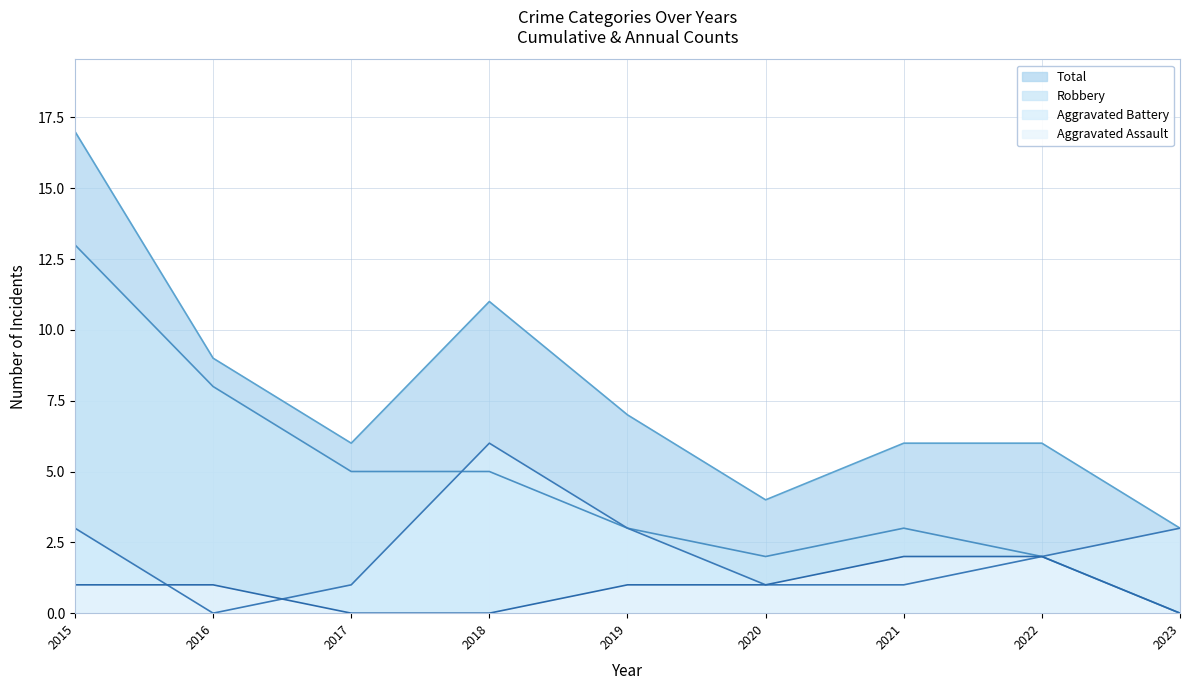

Between 2016 and 2020, which series saw the biggest shift?

Robbery